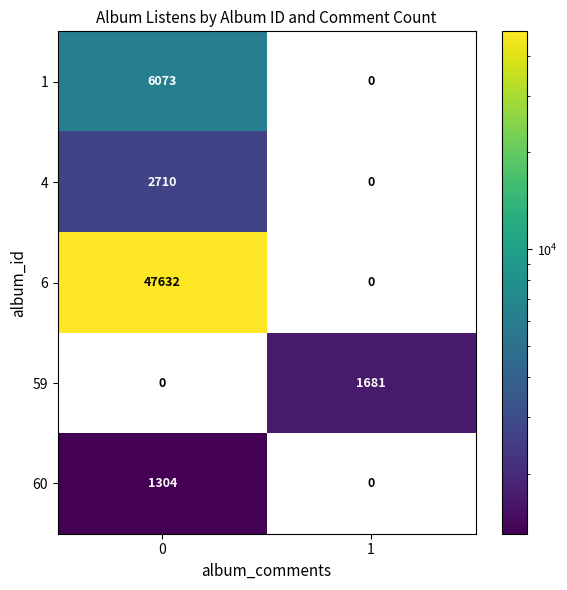

How many distinct data groups are displayed?

5